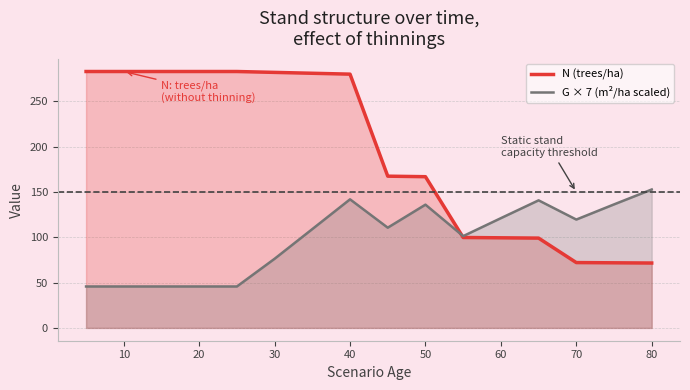

Which series has the largest range (max minus min)?

N (trees/ha)